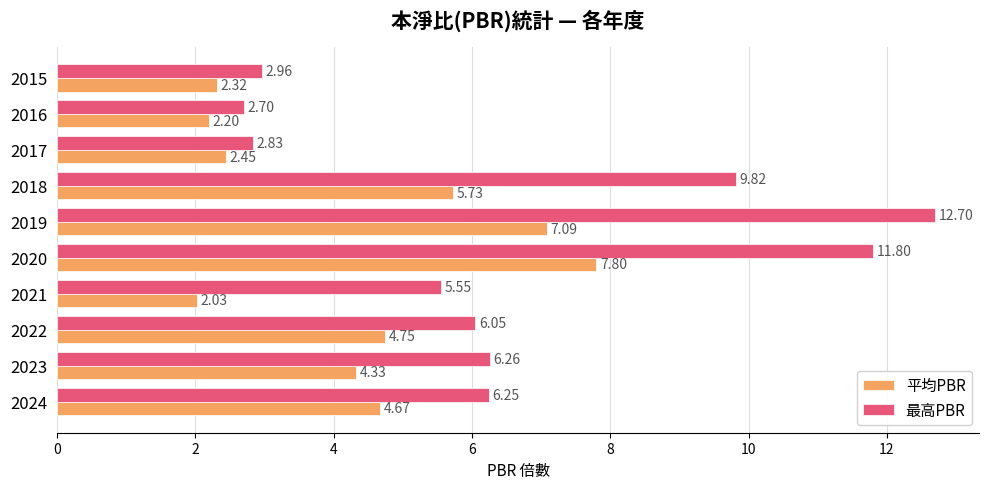

List the series in order of their peak value, lowest first.

平均PBR, 最高PBR